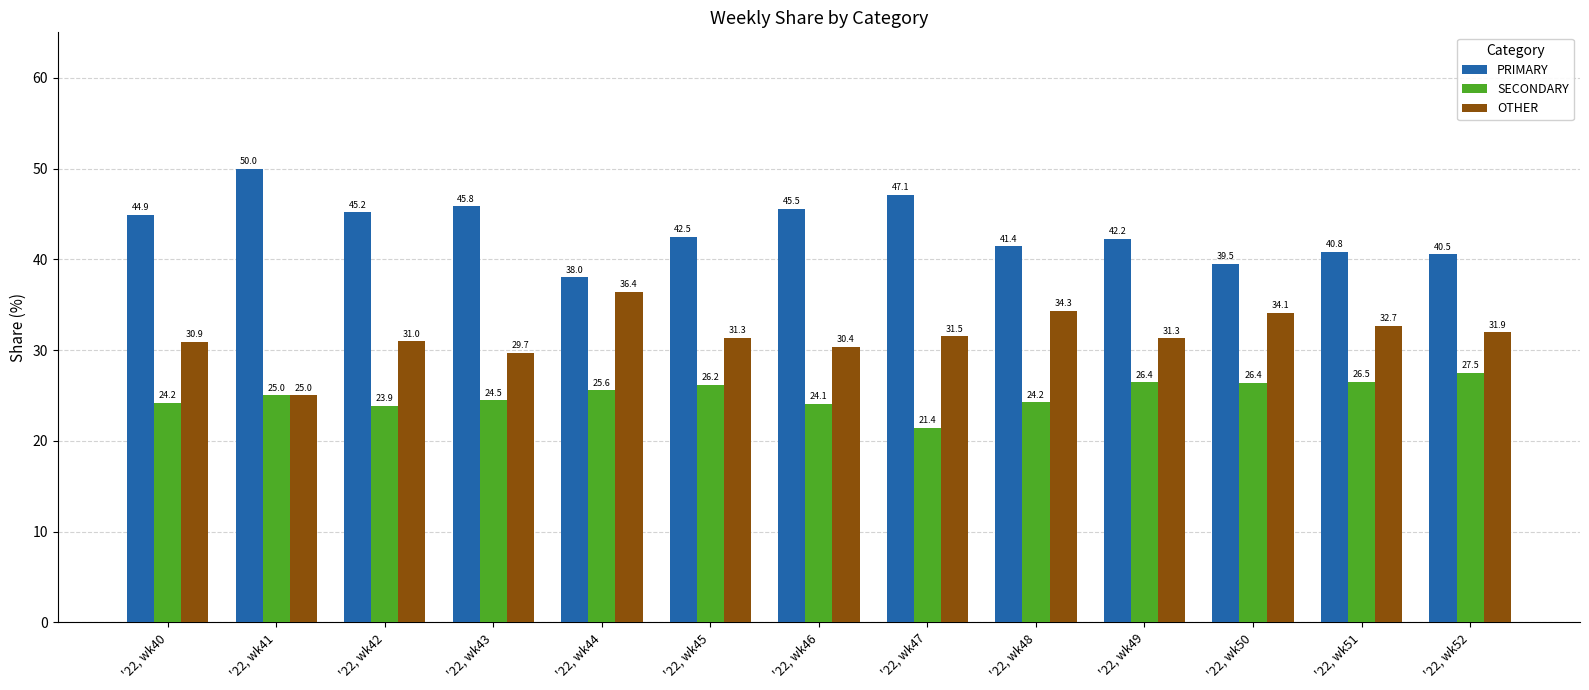

Is the value of OTHER at '22, wk45 greater than the value of SECONDARY at '22, wk41?

Yes